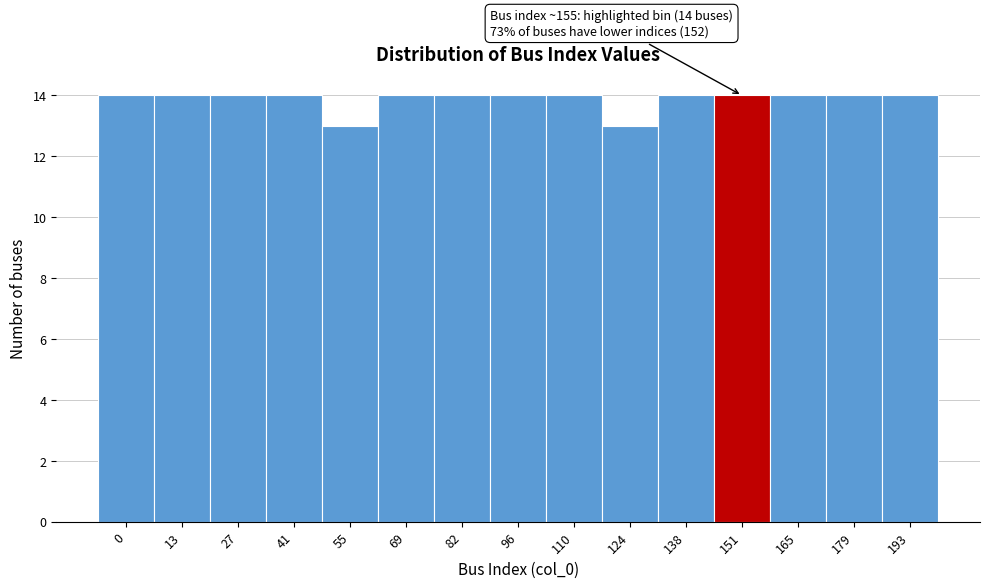

Reading right to left, what are all the values shown in this chart?

193=14	179=14	165=14	151=14	138=14	124=13	110=14	96=14	82=14	69=14	55=13	41=14	27=14	13=14	0=14